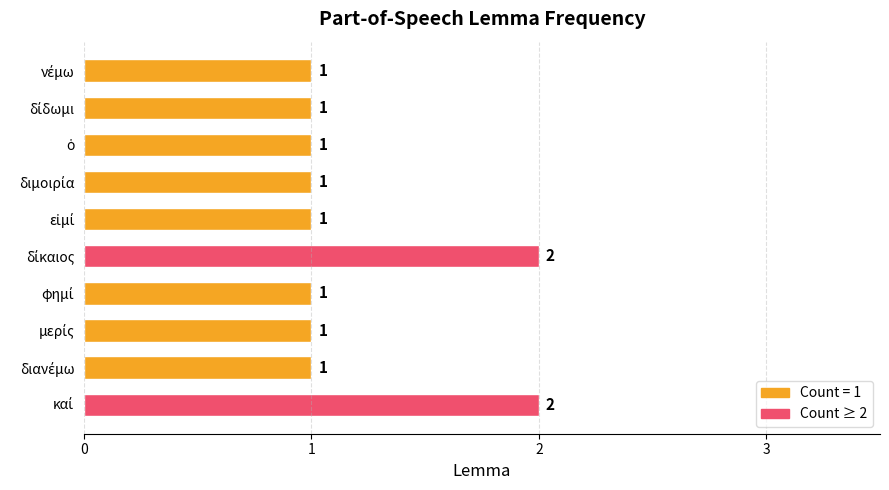

How many values are between 1 and 2?

10